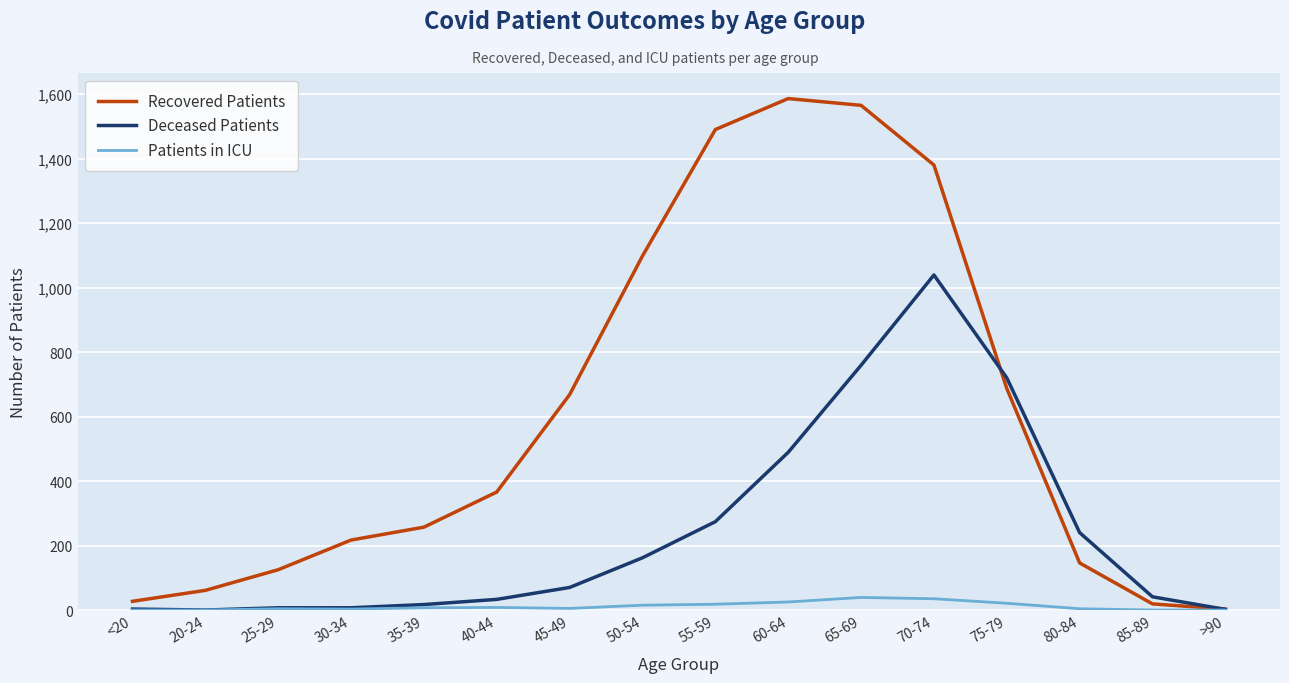

What is the greatest value displayed?

1586